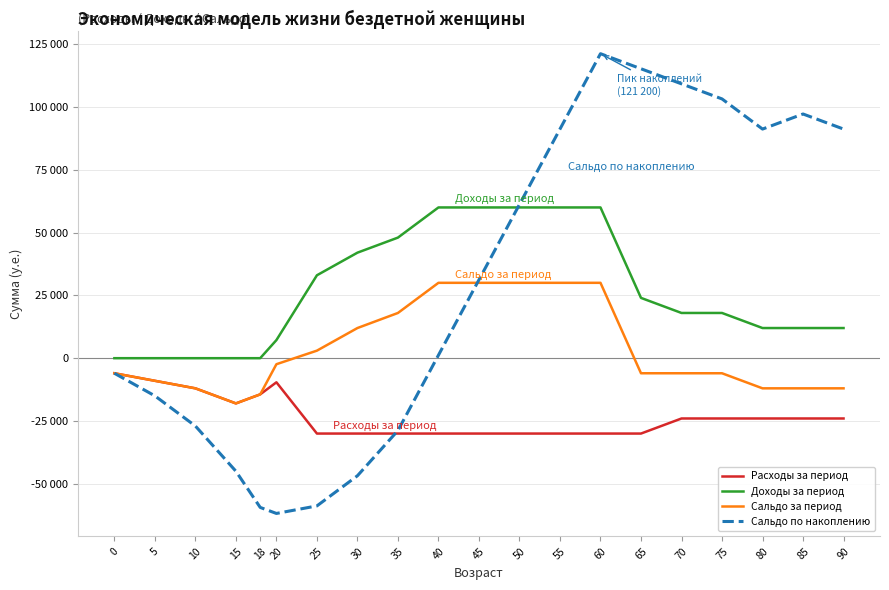

Does the chart display data point markers on the line(s)?

No